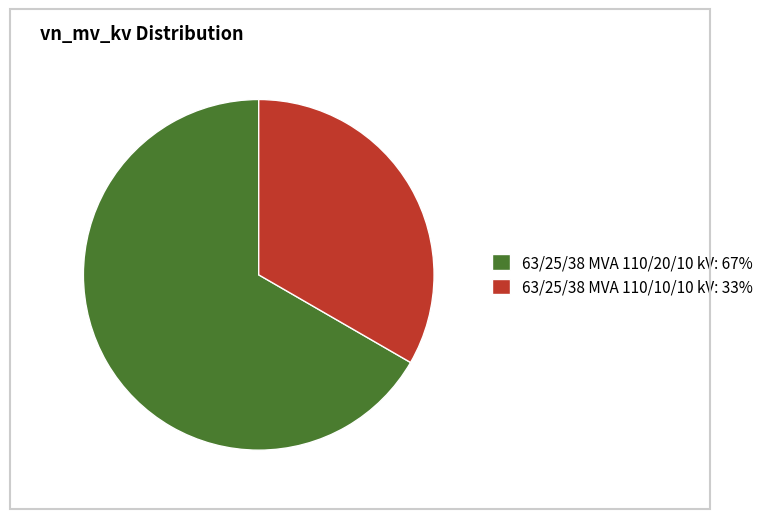

Do 63/25/38 MVA 110/10/10 kV: 33% and 63/25/38 MVA 110/20/10 kV: 67% together represent more than half of the pie?

Yes